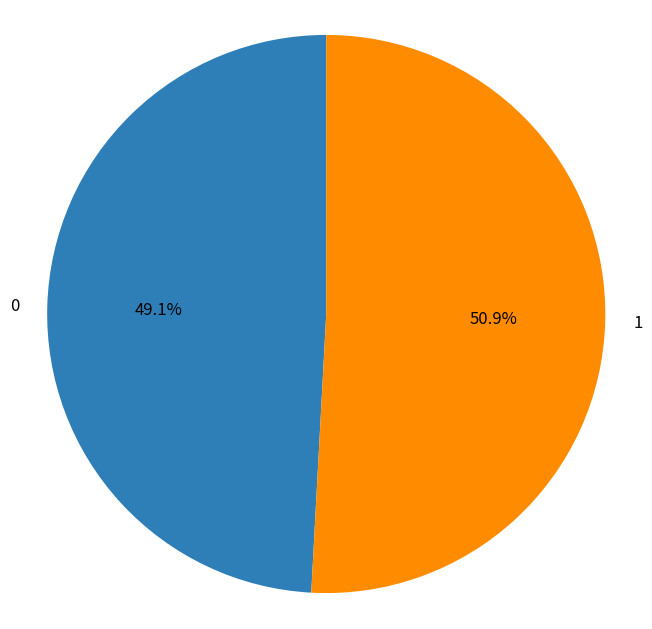

Between 0 and 1, which is larger?

1